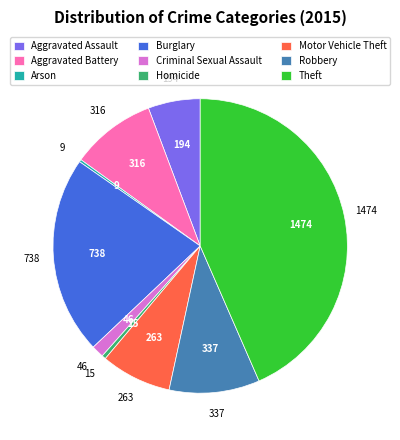

What is the ratio of the value at Theft to the value at Criminal Sexual Assault?

32.0